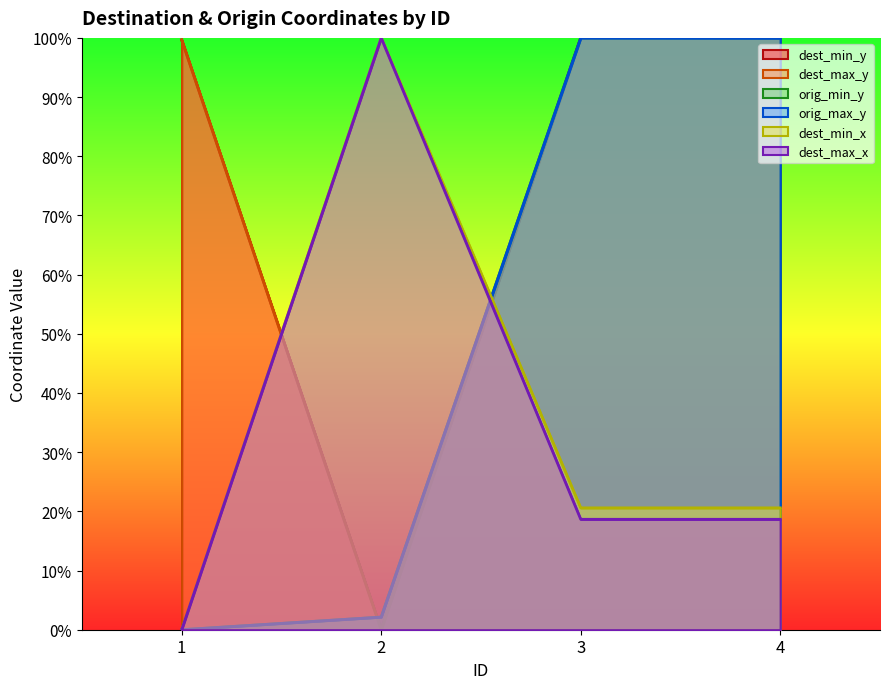

Rank the categories by orig_max_y value from highest to lowest.

3, 4, 2, 1